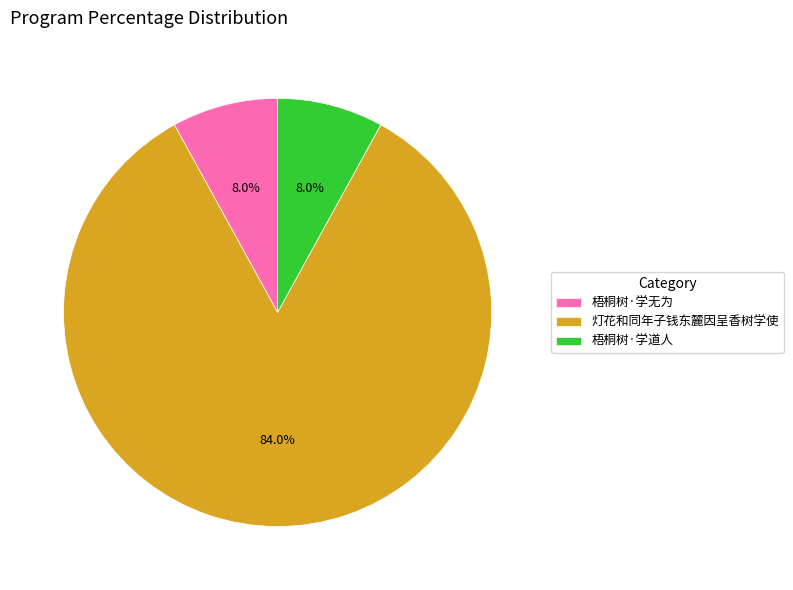

Which slice is the largest?

灯花和同年子钱东麓因呈香树学使